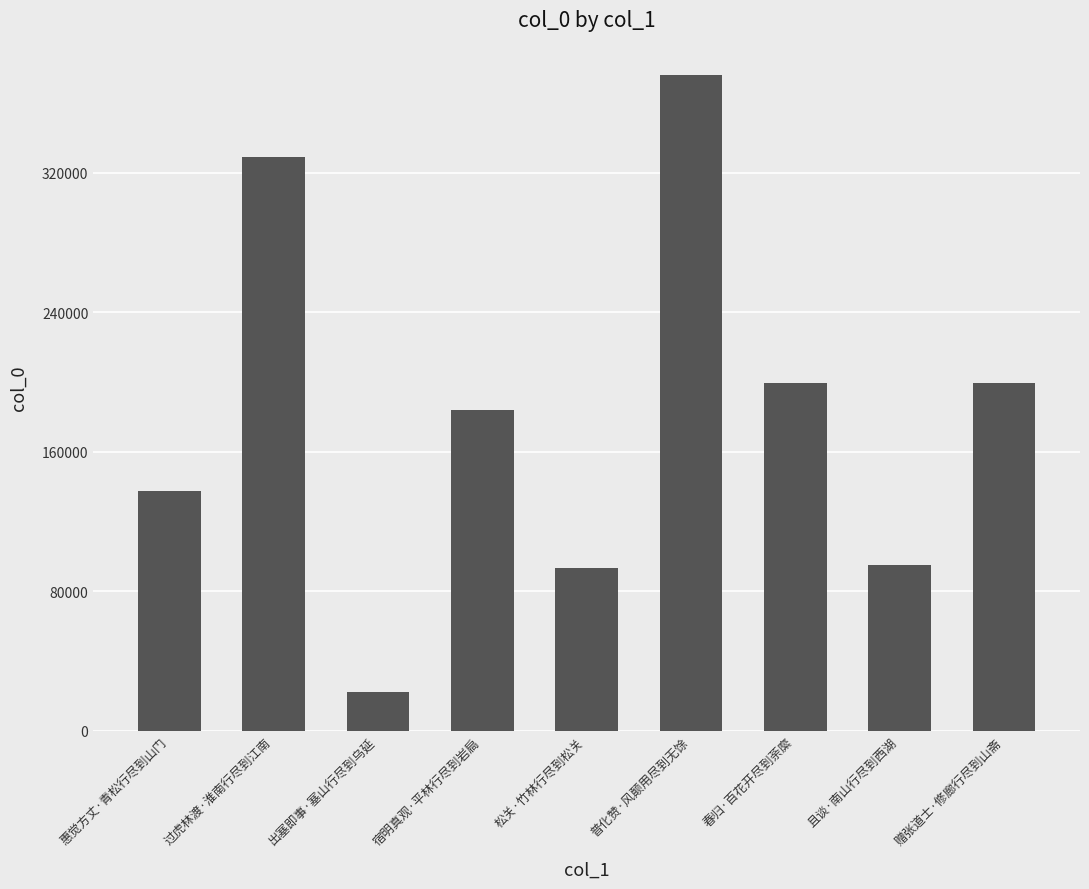

What is the sum of the values at 春归·百花开尽到荼縻 and 宿明真观·平林行尽到岩扃?

383562